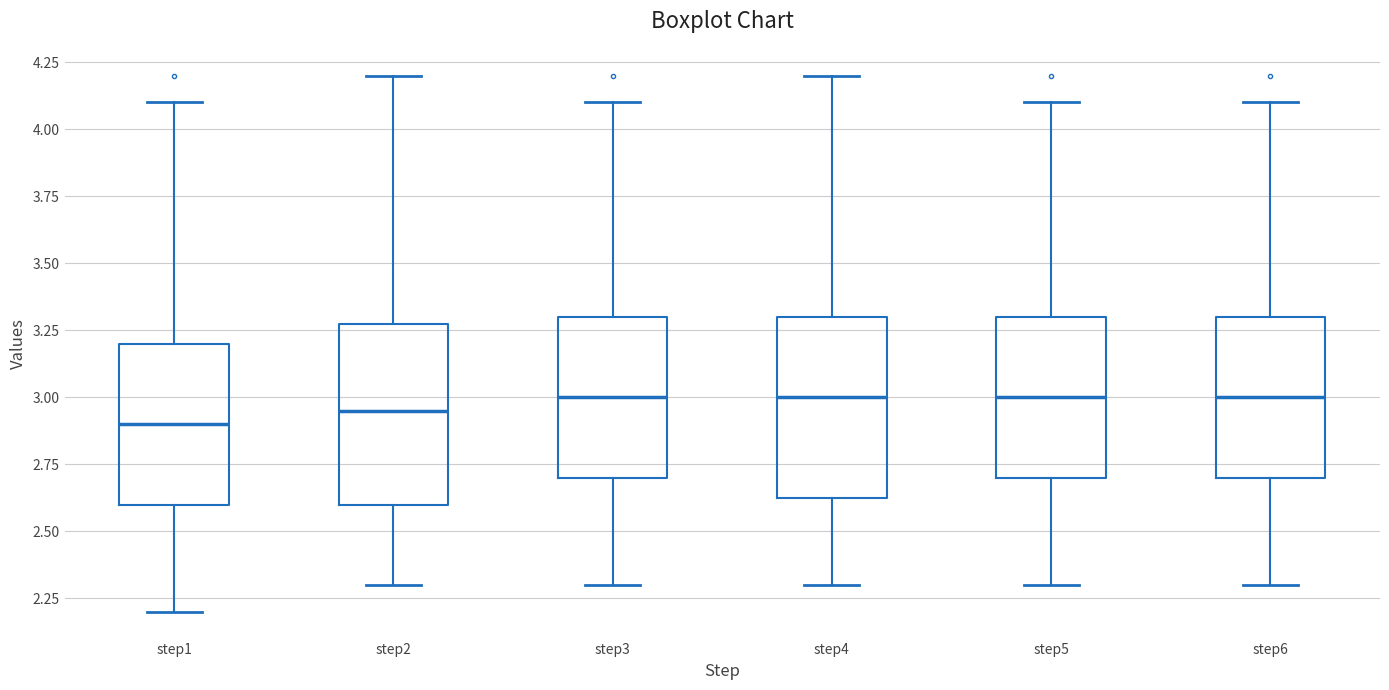

Where is the lower edge of the box for step1 on the y-axis? The values are not printed on the chart, so give them approximately, as read against the axis.

2.60